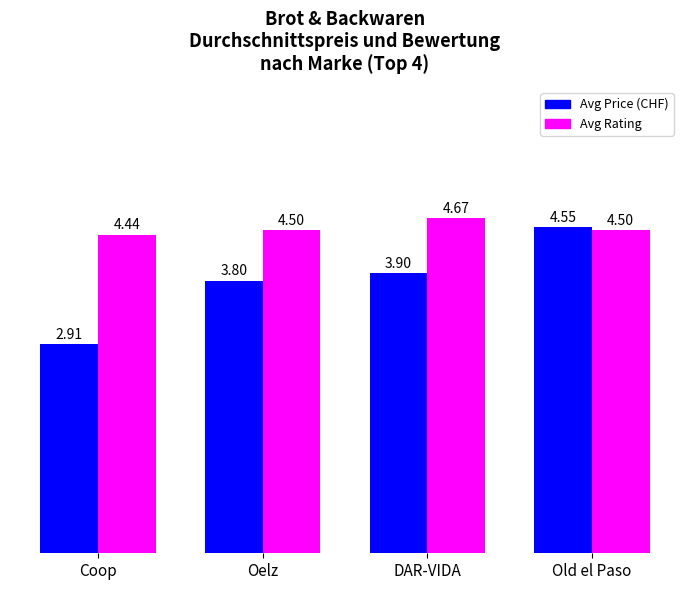

Which label corresponds to the smallest value in the chart?

Coop